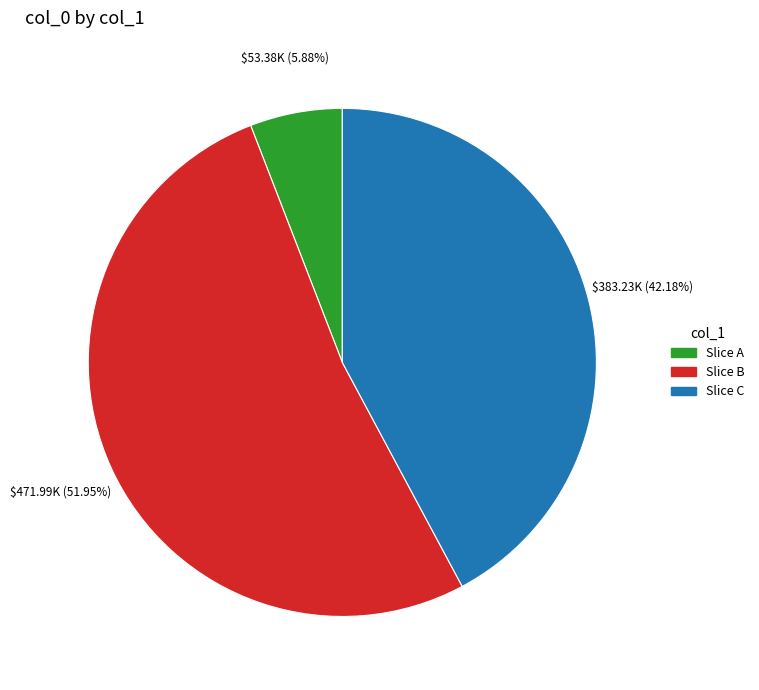

Does any single category account for the majority?

Yes